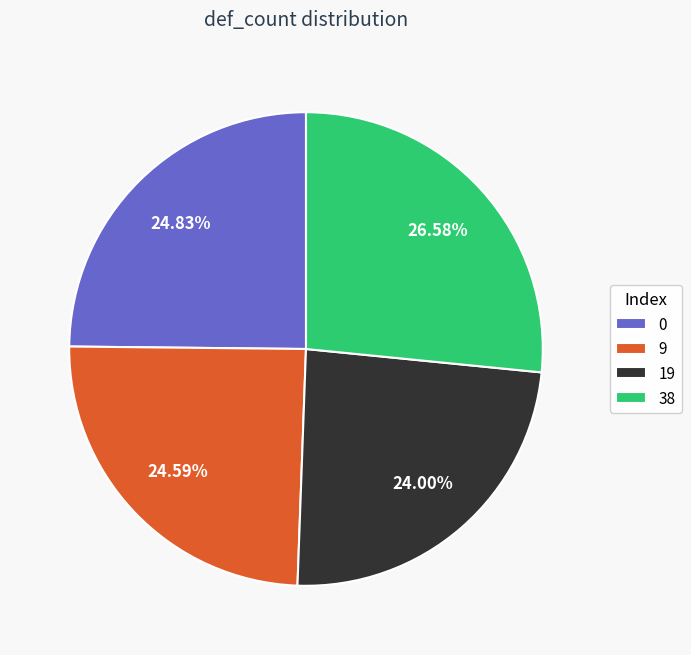

Is 0 the majority of the pie?

No